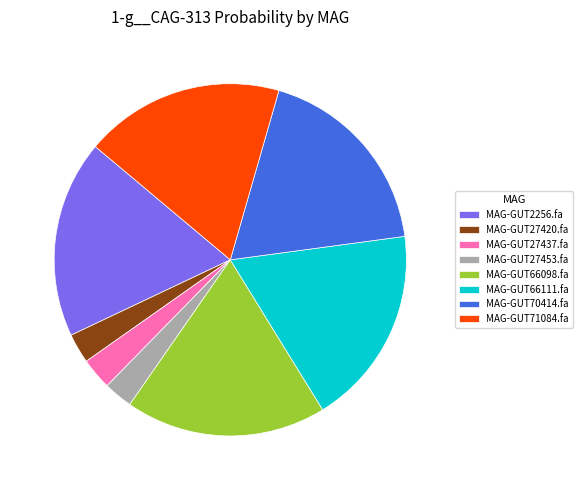

What is the total percentage of MAG-GUT71084.fa and MAG-GUT27437.fa?

21.2%